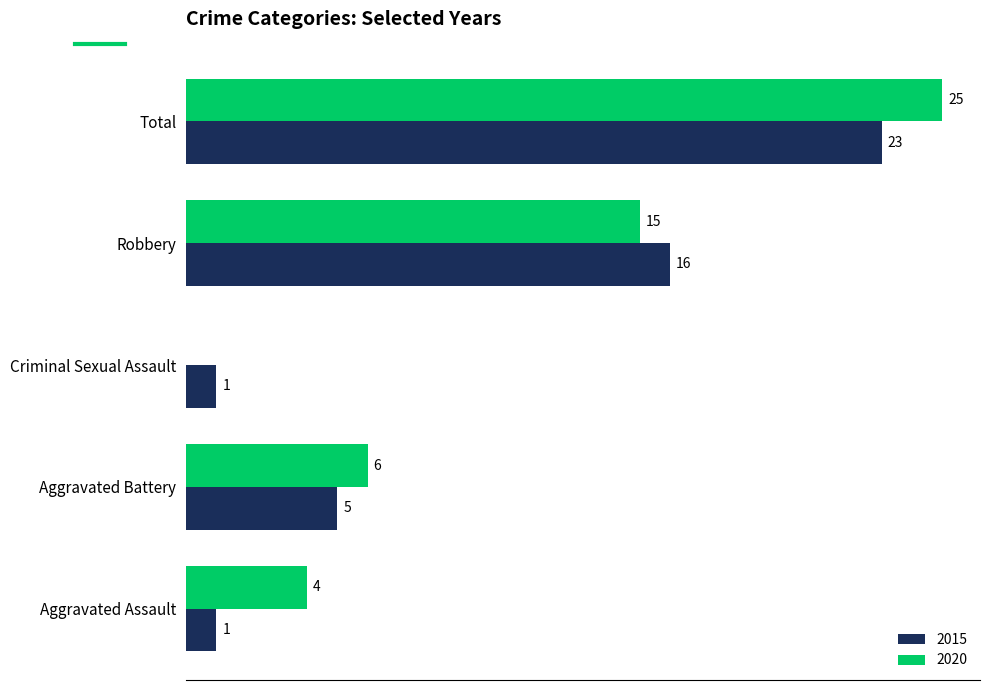

At which category does the chart reach its peak across all series?

Total